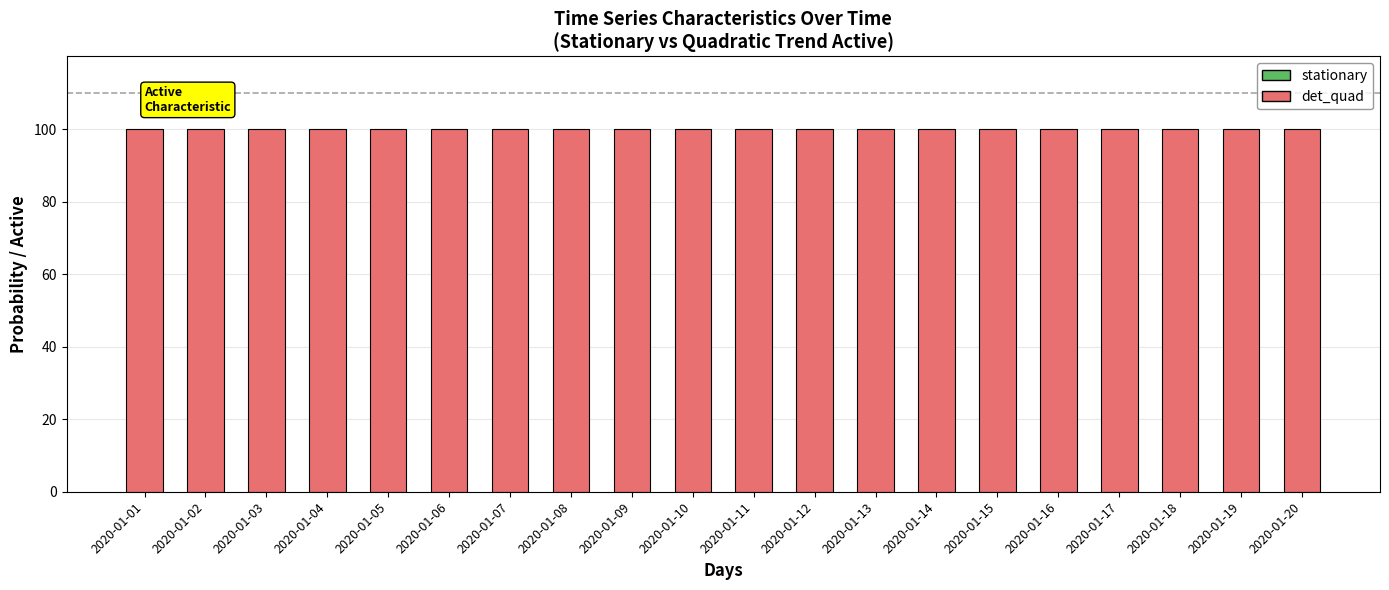

What is the value of the det_quad bar at the 8th from the left?

100